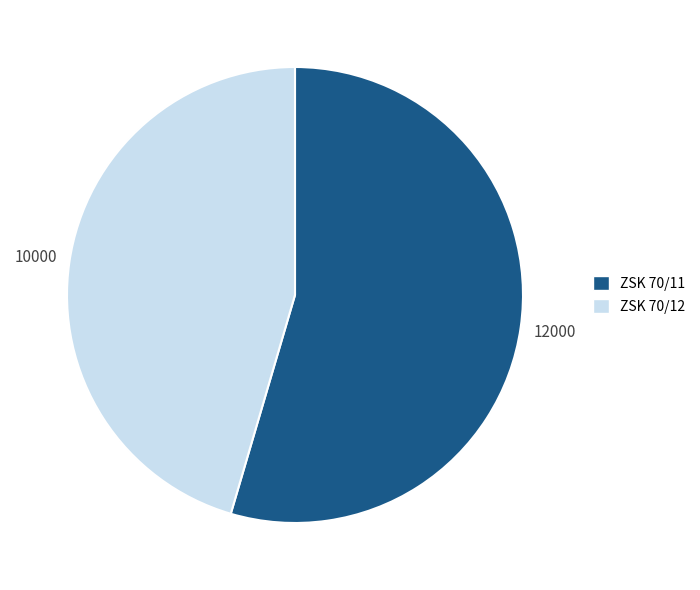

What is the ratio of the value at ZSK 70/12 to the value at ZSK 70/11?

0.8